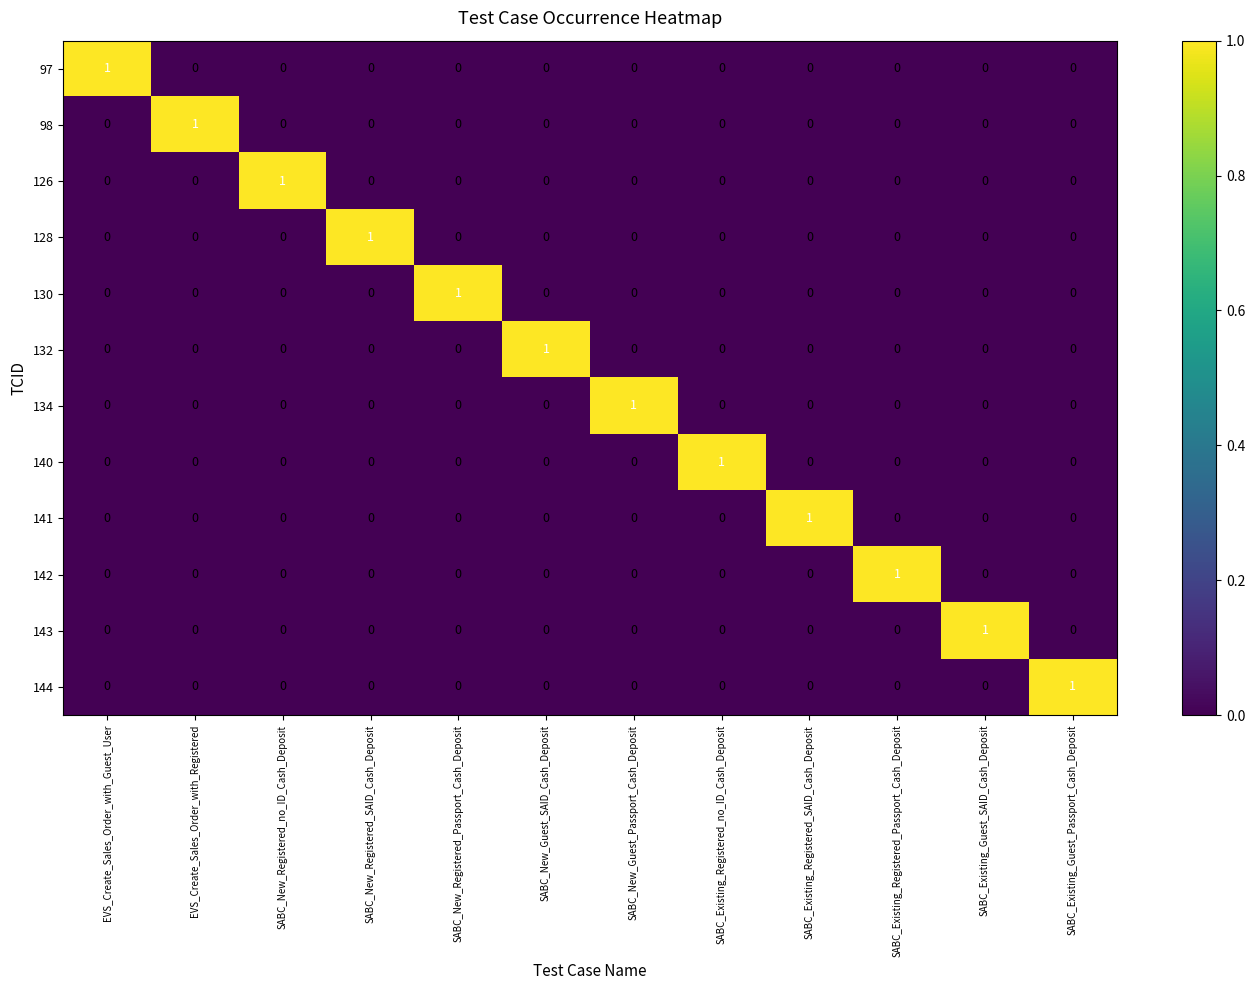

How many data points in 140 are above 0?

1